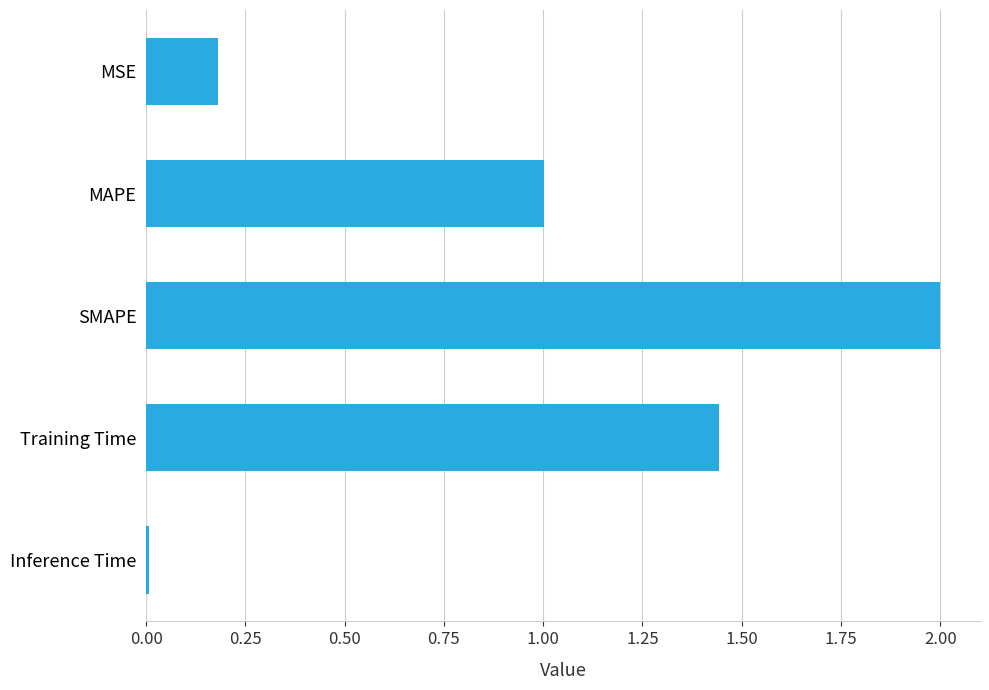

At which category does the chart reach its peak across all series?

SMAPE